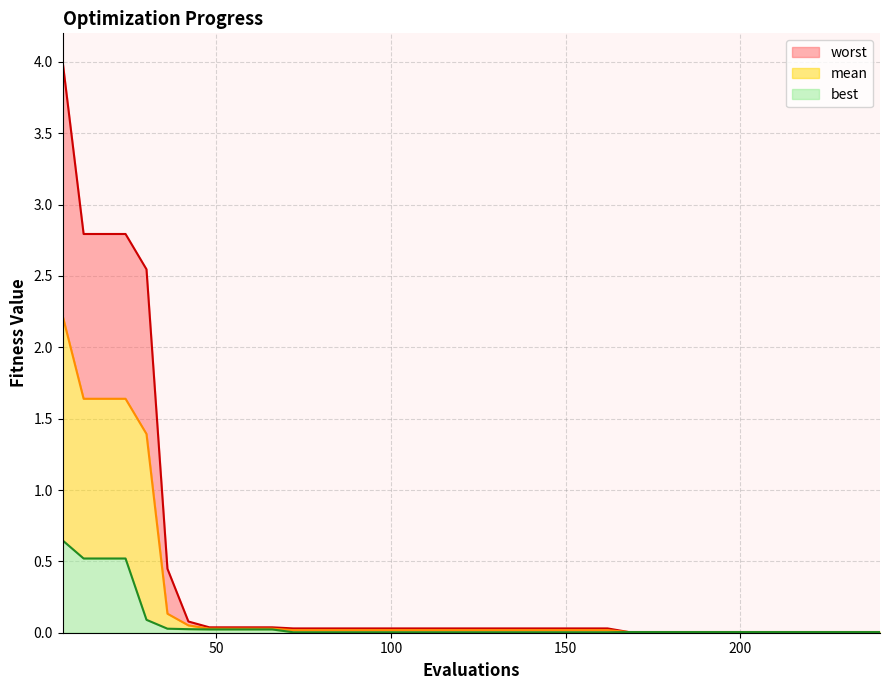

Which series changed the most between 16 and 37?

worst